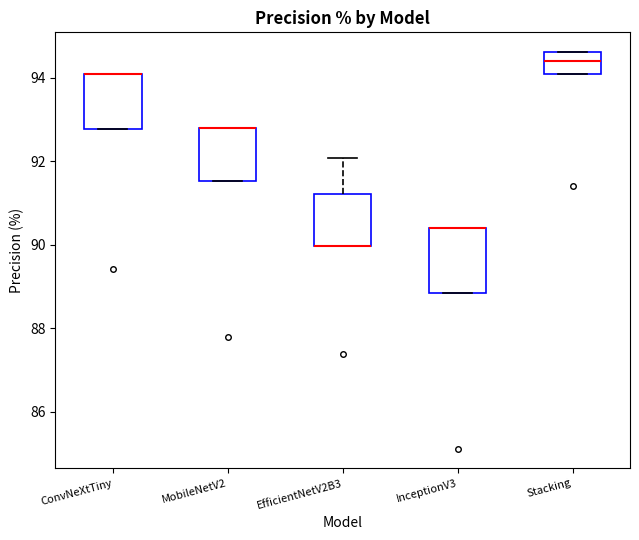

Reading left to right, transcribe this box plot: for each box, give where its median line is, the range the box spans, and where its two whiskers end, as read against the y-axis. The values are not printed on the chart, so give them approximately, as read against the axis.

ConvNeXtTiny: median 94.0 (drawn on the box's upper edge), box 92.8 to 94.0, whiskers 92.8 to 94.0
MobileNetV2: median 92.8 (drawn on the box's upper edge), box 91.6 to 92.8, whiskers 91.6 to 92.8
EfficientNetV2B3: median 90.0 (drawn on the box's lower edge), box 90.0 to 91.2, whiskers 90.0 to 92.0
InceptionV3: median 90.4 (drawn on the box's upper edge), box 88.8 to 90.4, whiskers 88.8 to 90.4
Stacking: median 94.4, box 94.0 to 94.6, whiskers 94.0 to 94.6